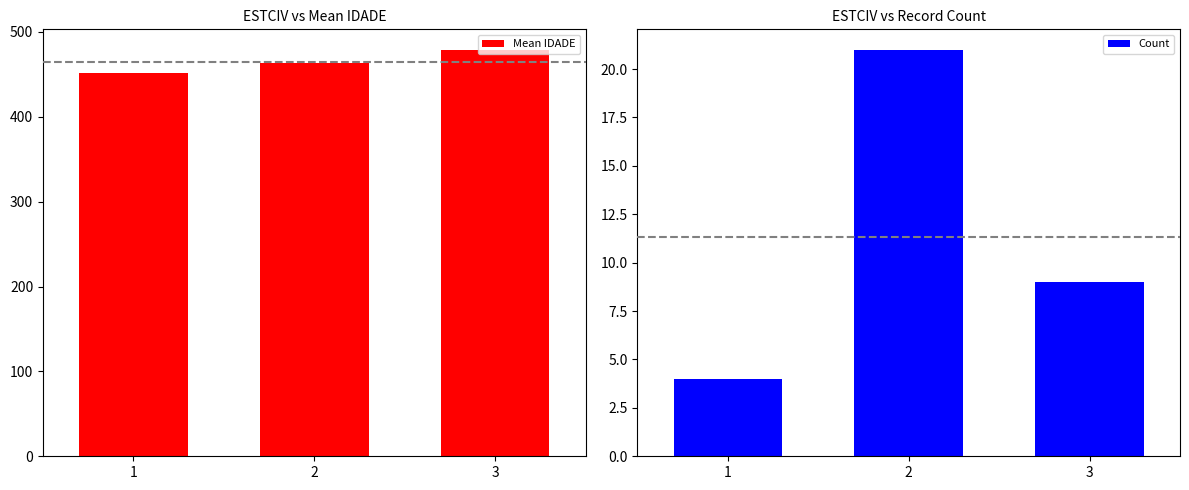

How many Mean IDADE values are between 452 and 479?

3